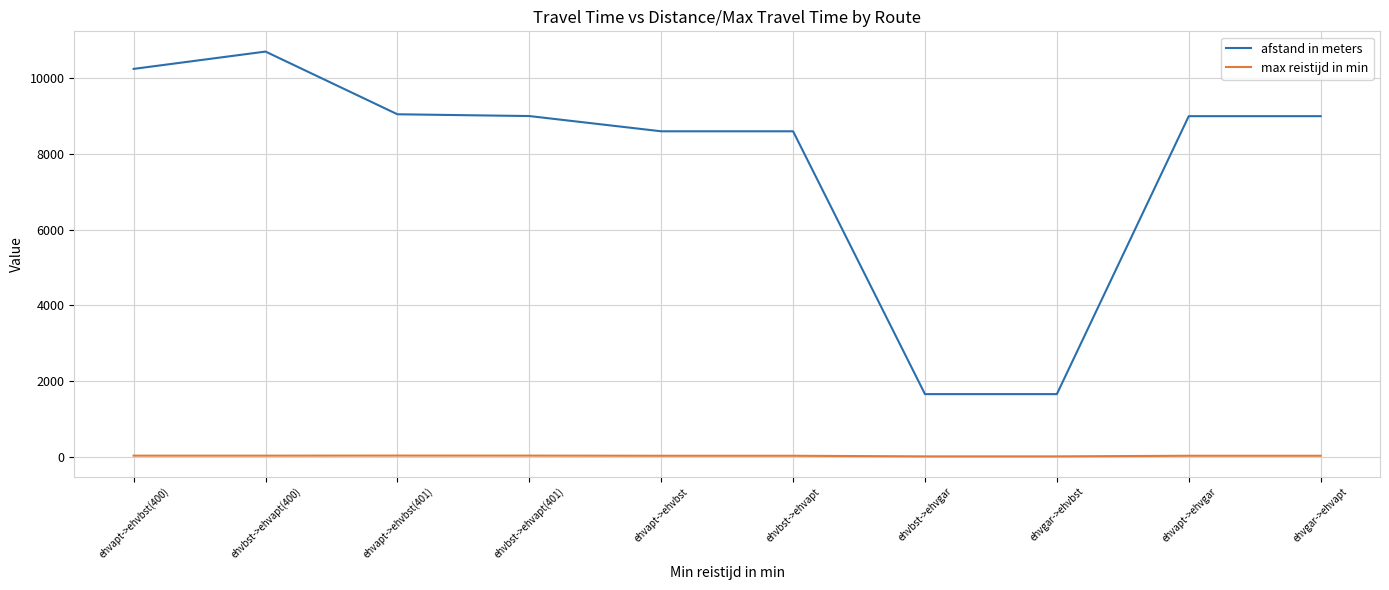

The value of afstand in meters at ehvapt->ehvgar is 4249. True or false?

False